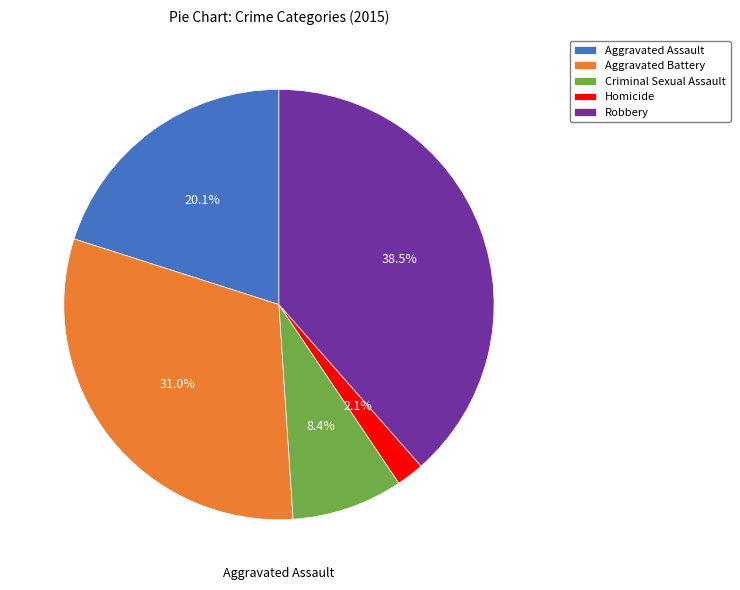

Which category has the smallest portion of the pie?

Homicide